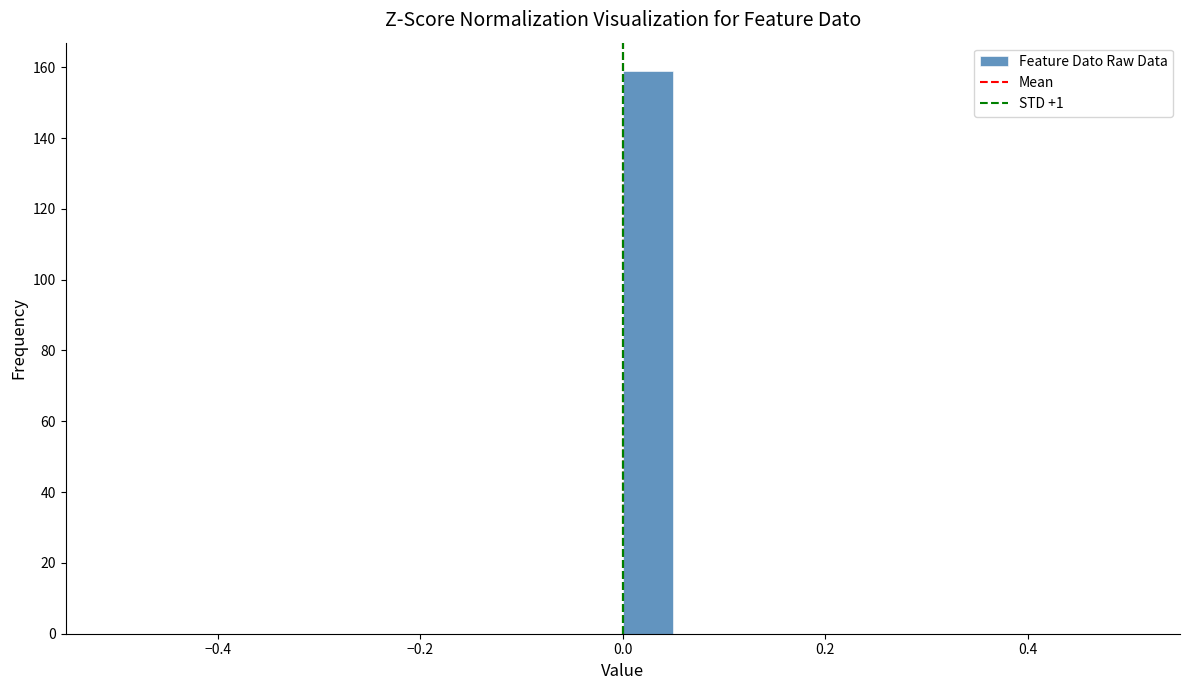

Around what value on the x-axis is the tallest bar? Give the approximate position of its centre, as read against the axis.

0.02